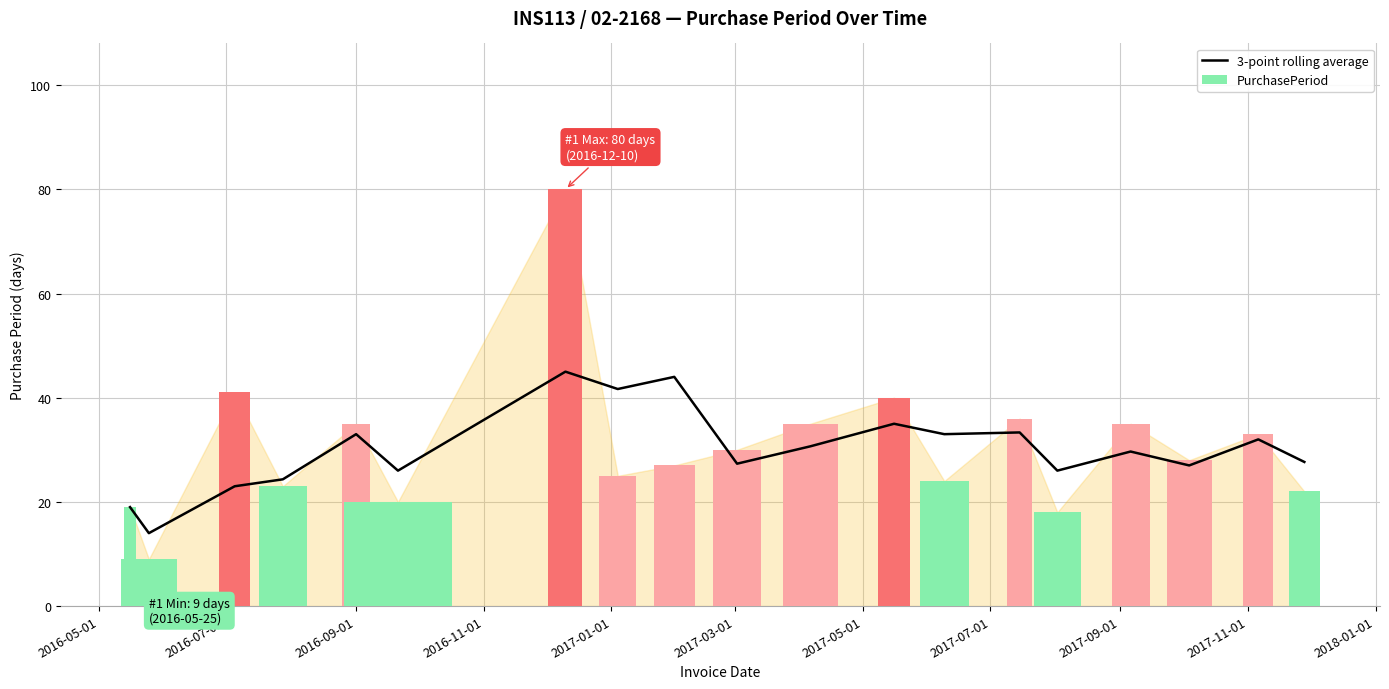

What is the approximate value of PurchasePeriod at 2016-05-01?

19.0